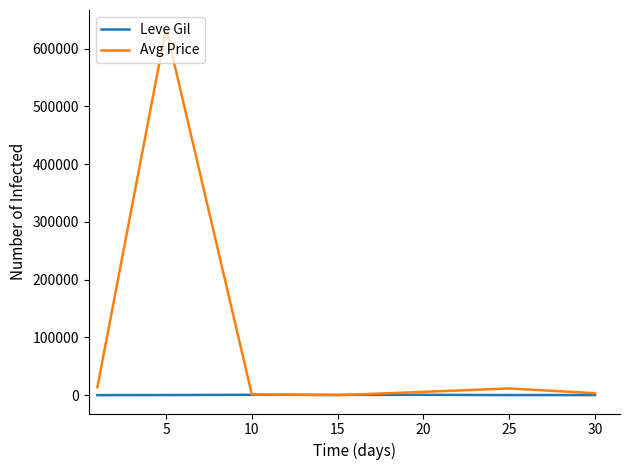

Which series has the largest total across all categories?

Avg Price